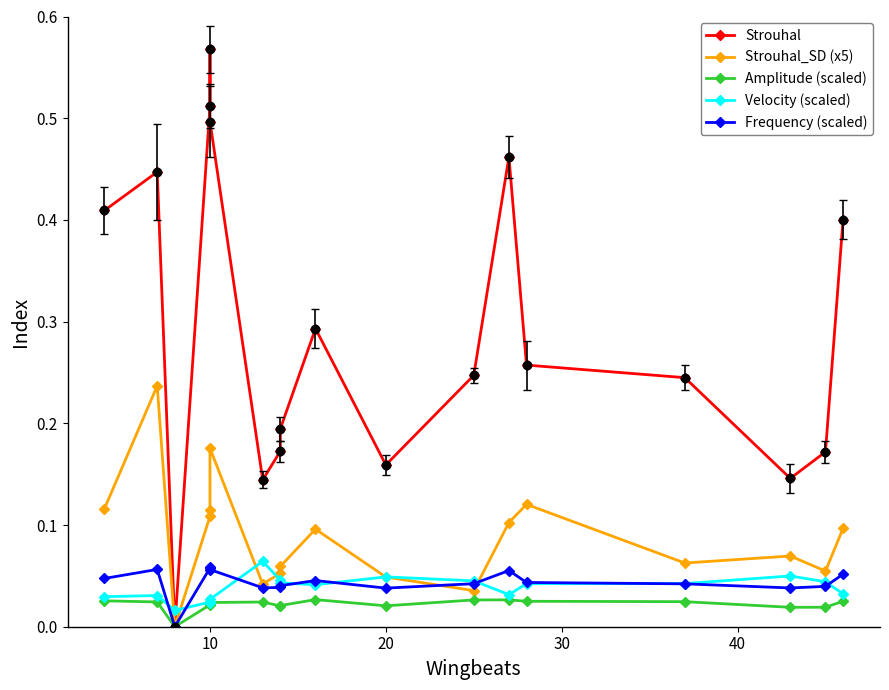

List the series in order of their peak value, highest first.

Strouhal, Strouhal_SD (x5), Velocity (scaled), Frequency (scaled), Amplitude (scaled)